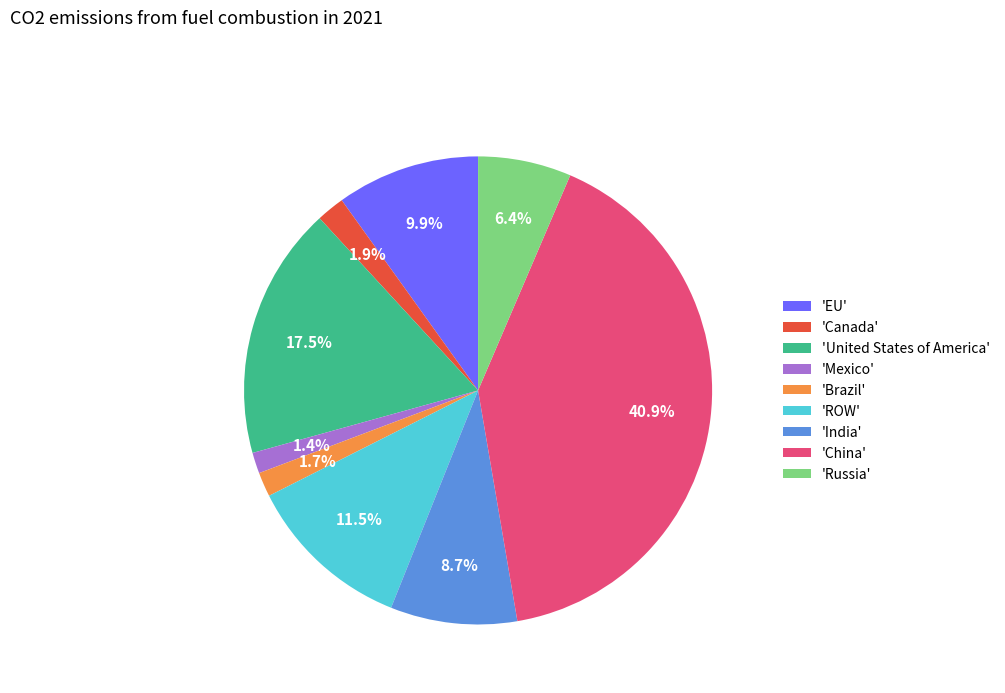

Which slice is the largest?

'China'